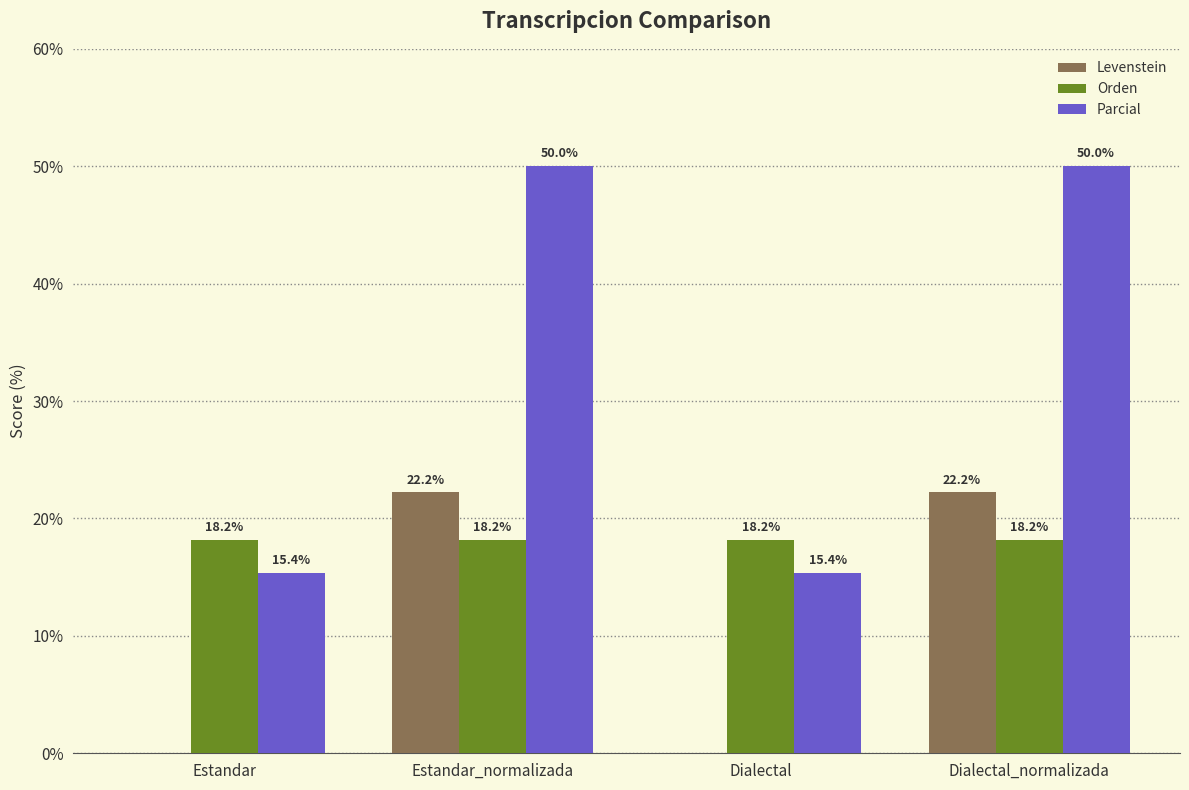

What is the spread (max minus min) of values at Estandar?

18.2